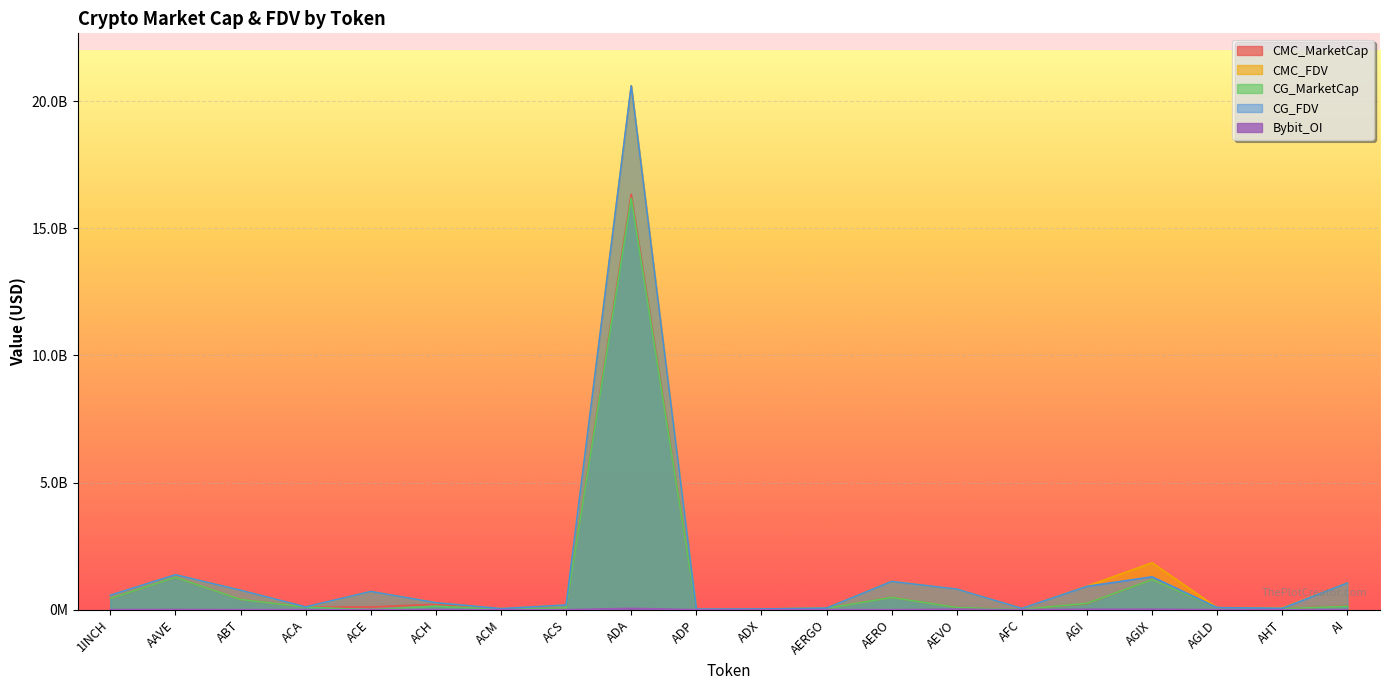

What is the maximum value for Bybit_OI?

54060286.0